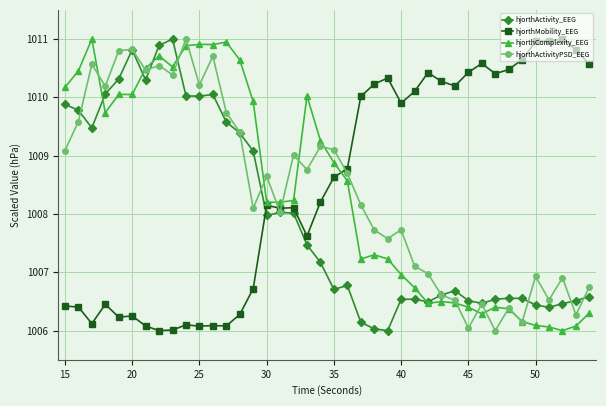

What is the minimum value shown in the chart?

1006.0